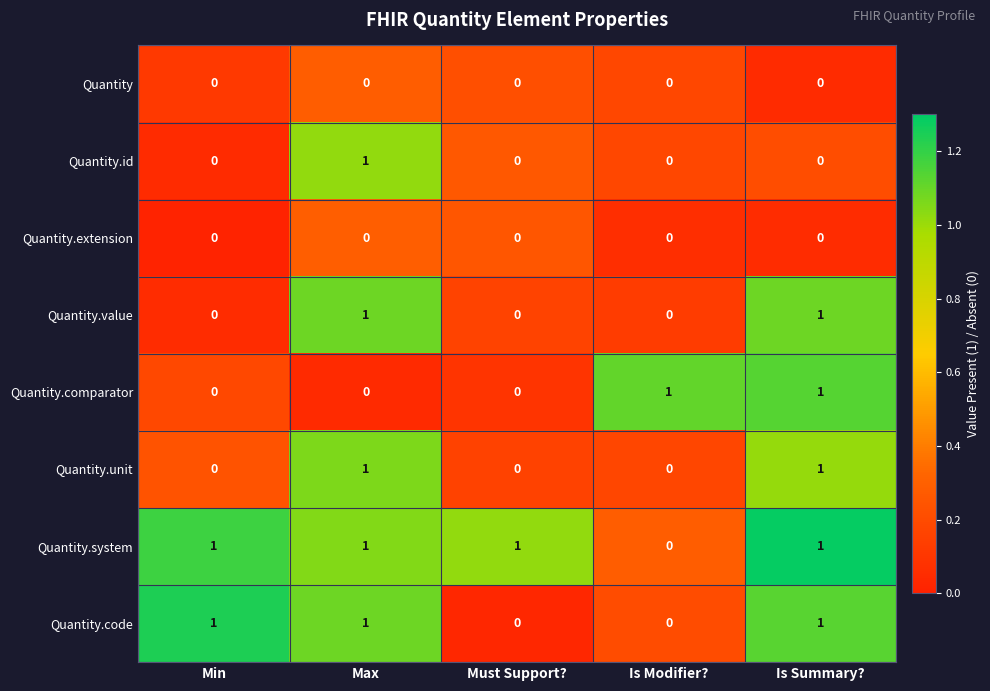

At how many categories does at least one series exceed 0?

5